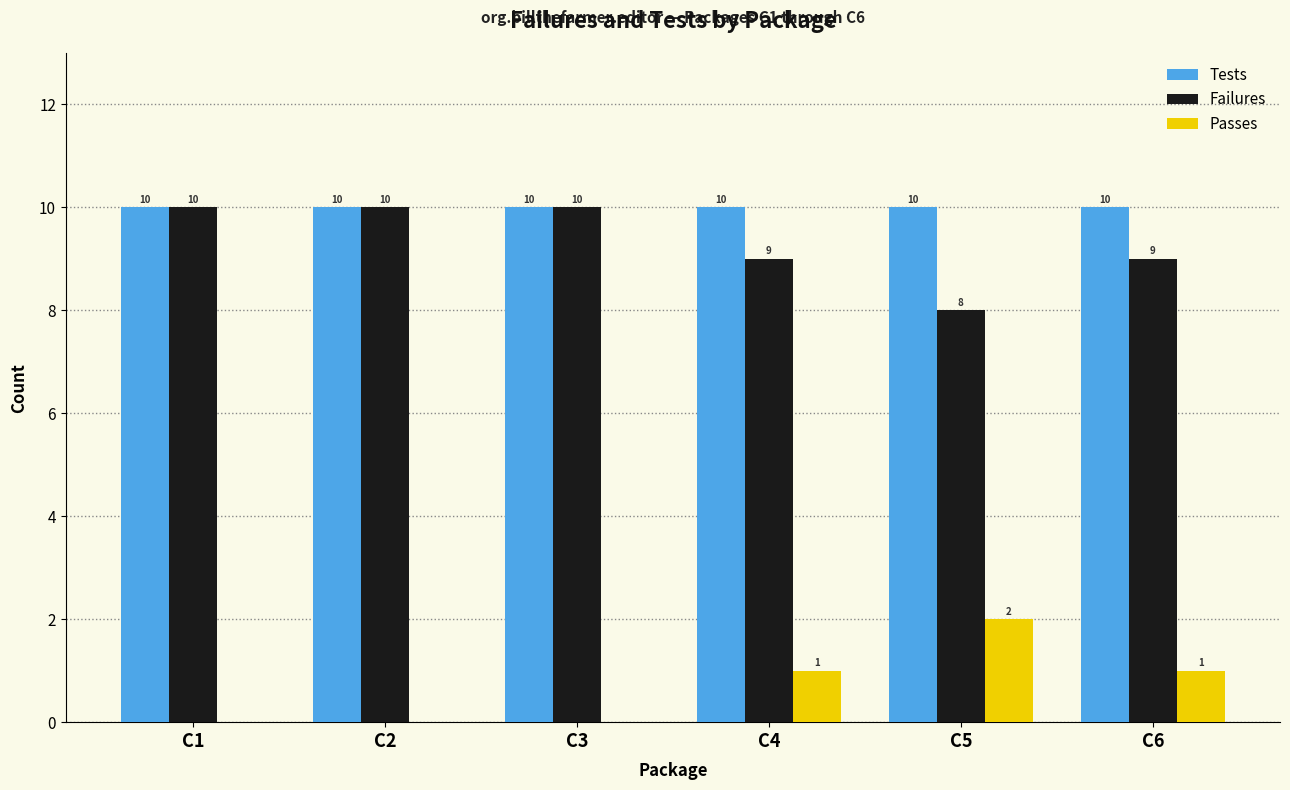

The Tests series shows 16 at C1. True or false?

False